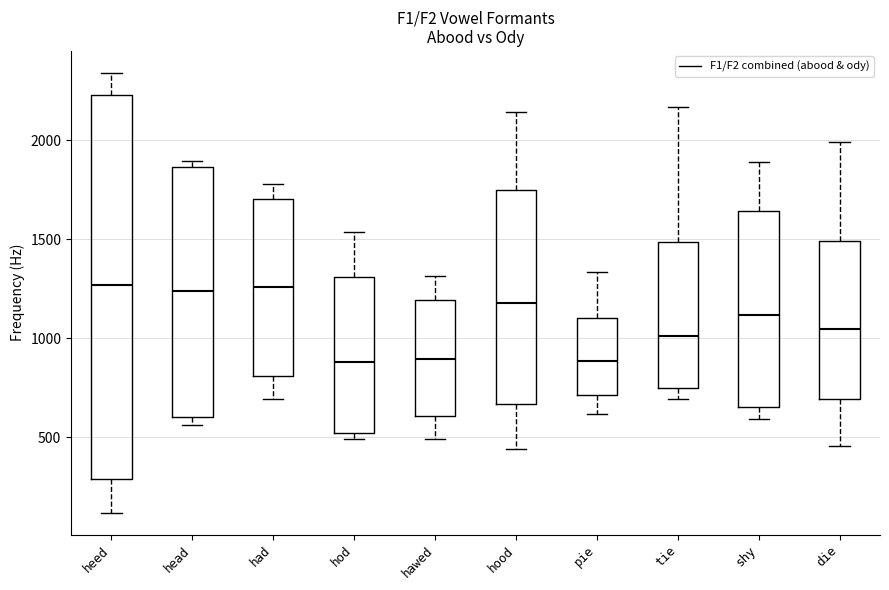

Reading left to right, transcribe this box plot: for each box, give where its median line is, the range the box spans, and where its two whiskers end, as read against the y-axis. The values are not printed on the chart, so give them approximately, as read against the axis.

heed: median 1250, box 300 to 2250, whiskers 100 to 2350
head: median 1250, box 600 to 1850, whiskers 550 to 1900
had: median 1250, box 800 to 1700, whiskers 700 to 1800
hod: median 900, box 500 to 1300, whiskers 500 (just below the box's lower edge) to 1550
hawed: median 900, box 600 to 1200, whiskers 500 to 1300
hood: median 1200, box 650 to 1750, whiskers 450 to 2150
pie: median 900, box 700 to 1100, whiskers 600 to 1350
tie: median 1000, box 750 to 1500, whiskers 700 to 2150
shy: median 1100, box 650 to 1650, whiskers 600 to 1900
die: median 1050, box 700 to 1500, whiskers 450 to 2000